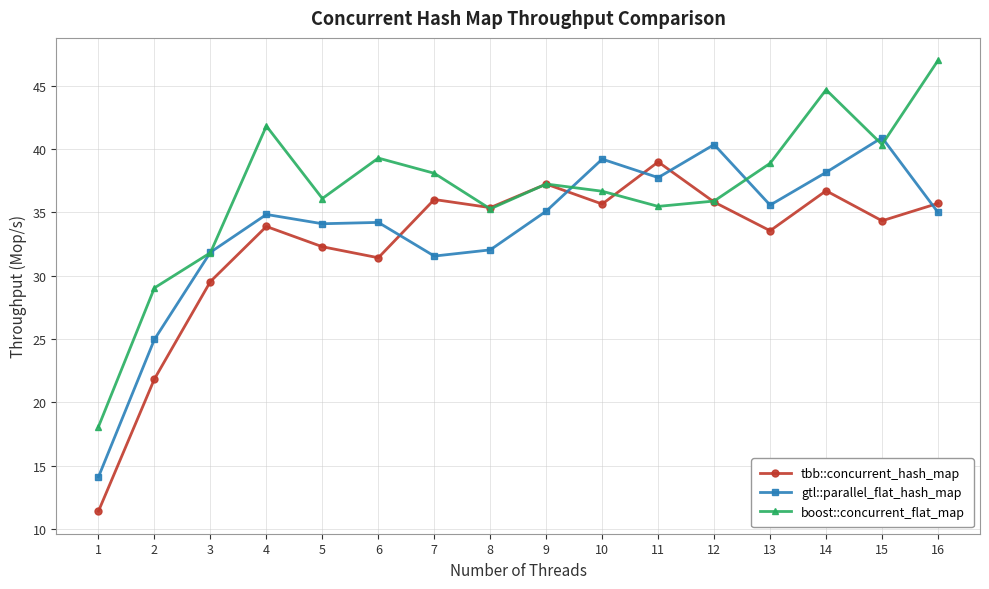

Between which two adjacent categories do tbb::concurrent_hash_map and gtl::parallel_flat_hash_map first intersect?

6 and 7